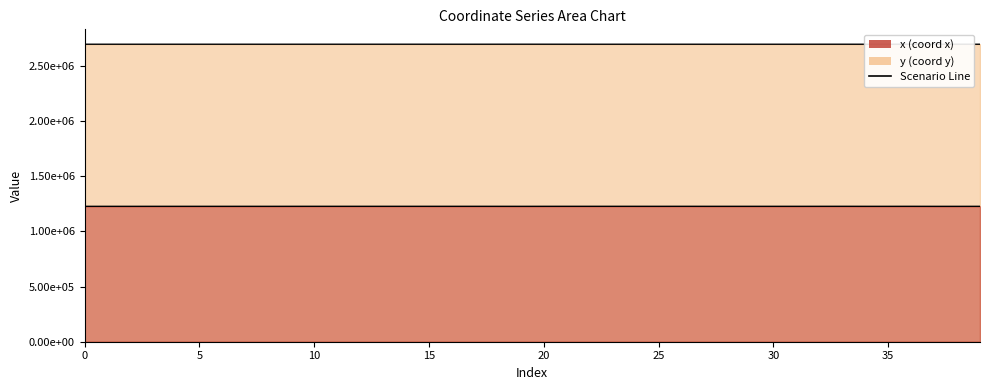

What is the total value across all series at 6?

3926288.9